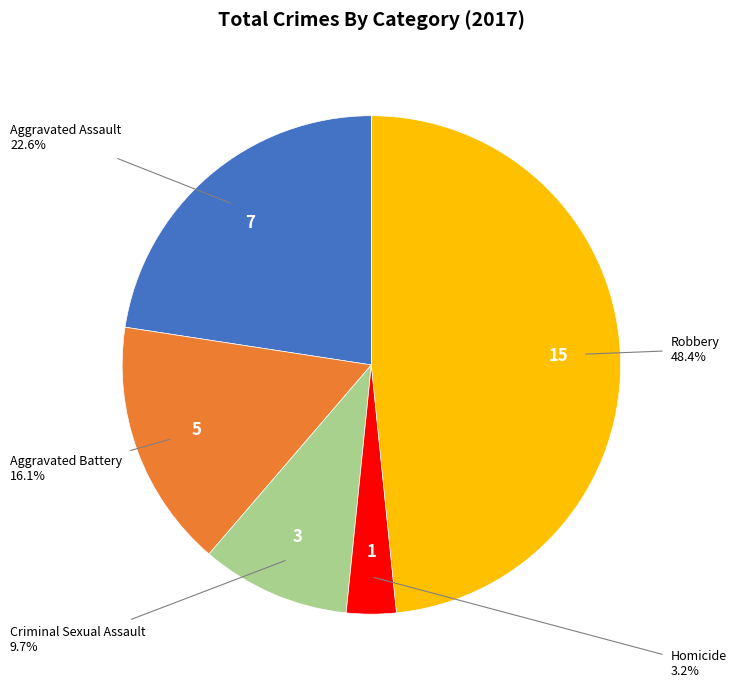

Is there any slice that represents more than half of the pie?

No